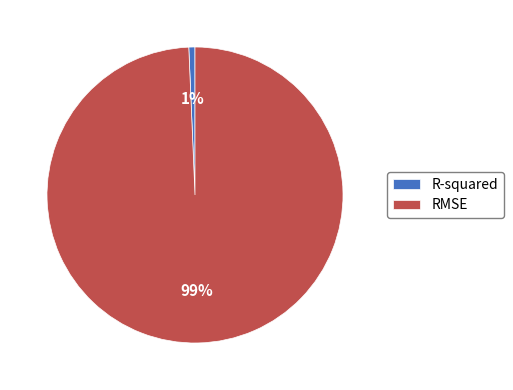

How many segments does this pie chart have?

2